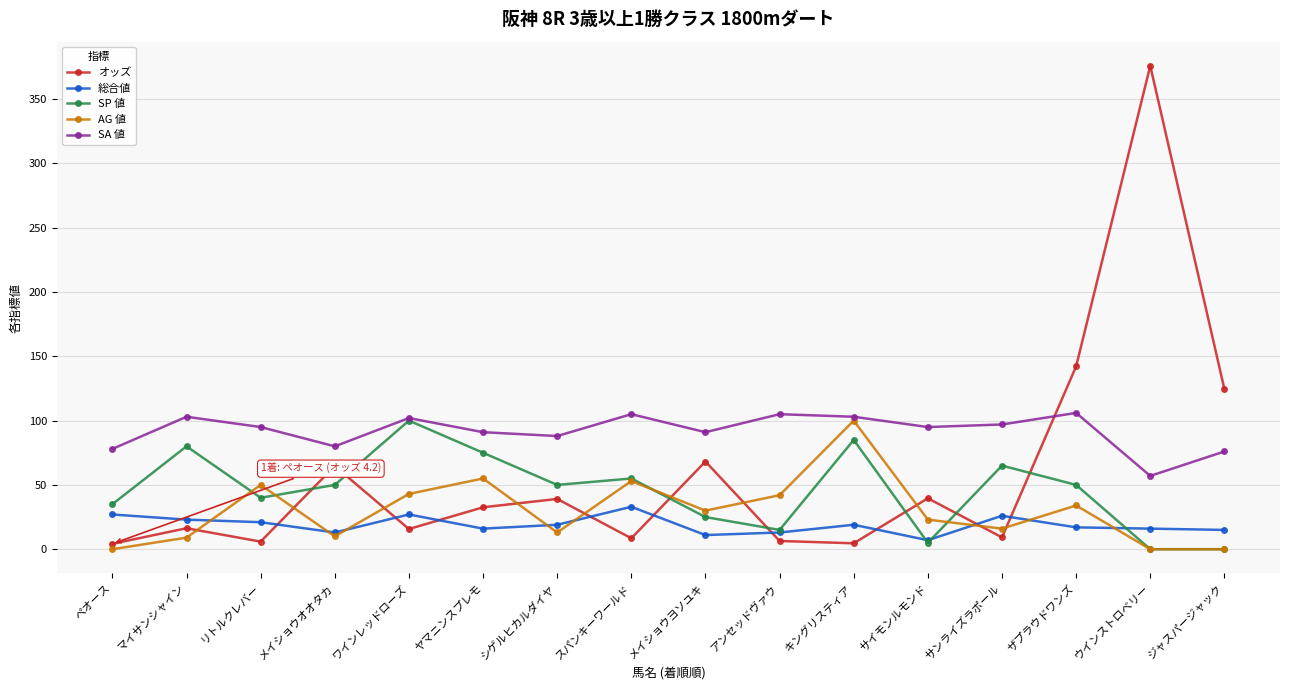

The AG 値 series shows 9.0 at マイサンシャイン. True or false?

True